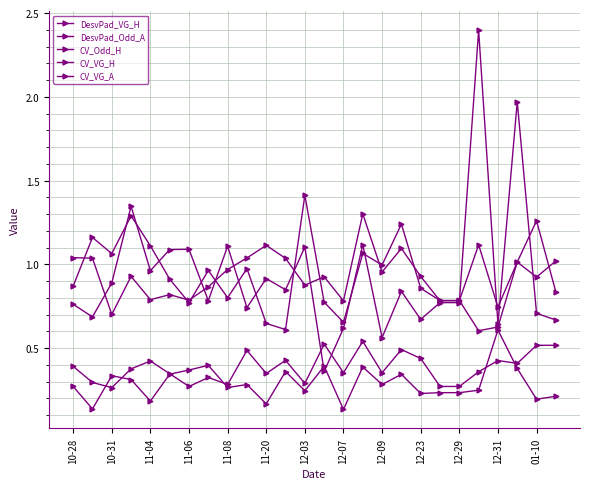

How many distinct data groups are displayed?

5